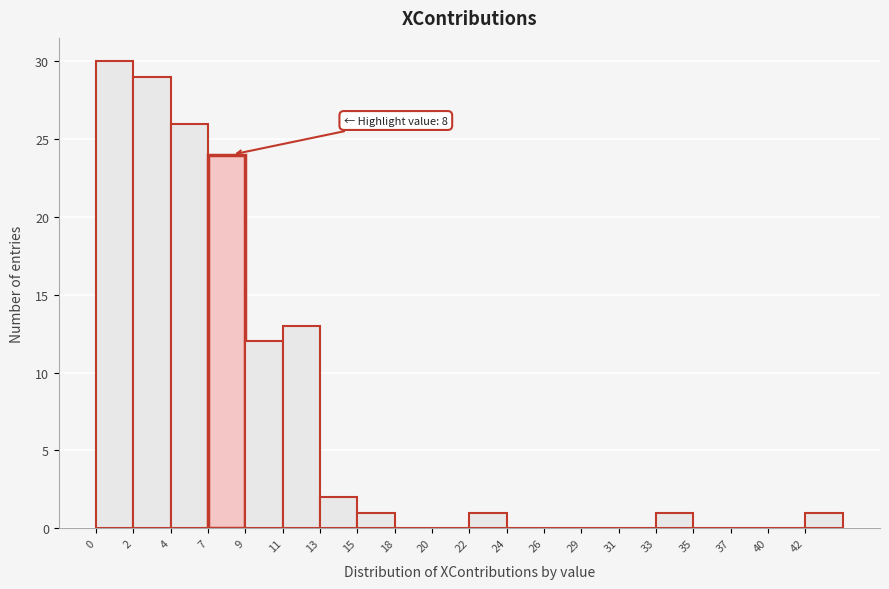

Which range on the x-axis has the tallest bar?

0.0 to 2.2